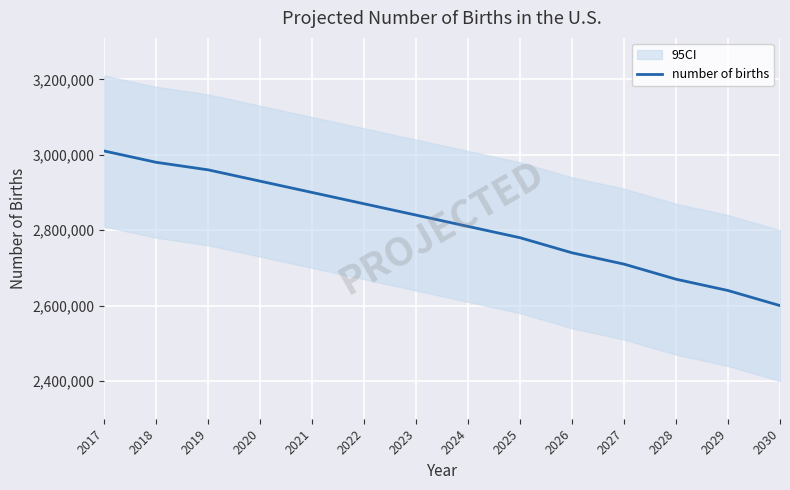

How many lines are shown in the chart?

1